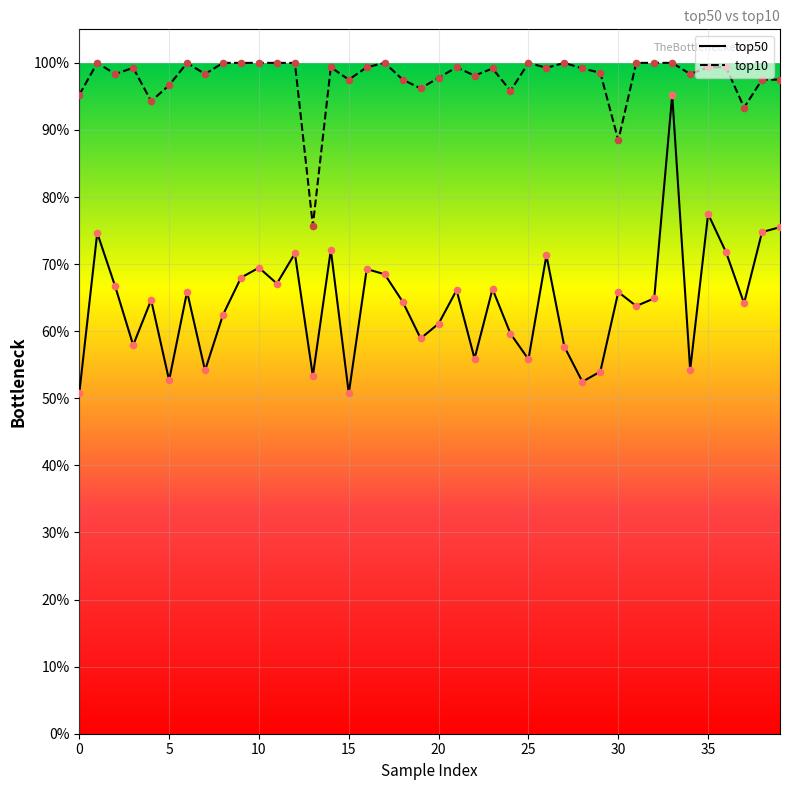

Which series has the widest spread of Y values?

top50